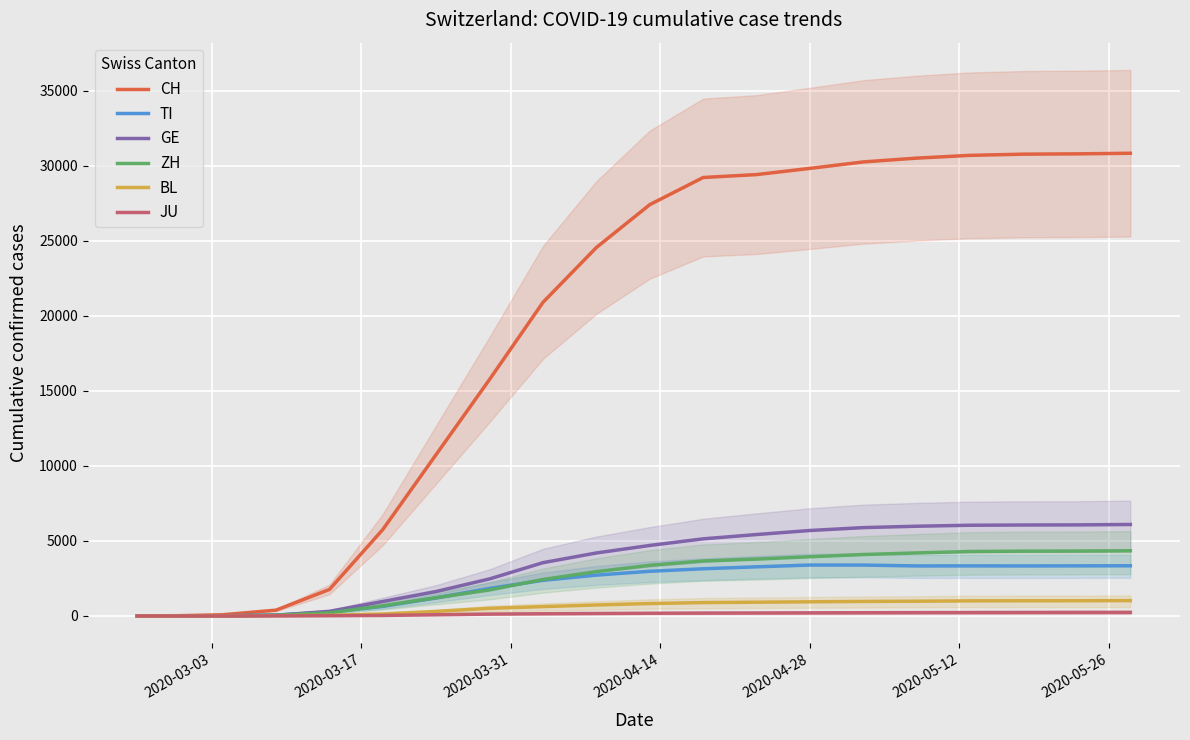

How many values in the JU series exceed 183?

9